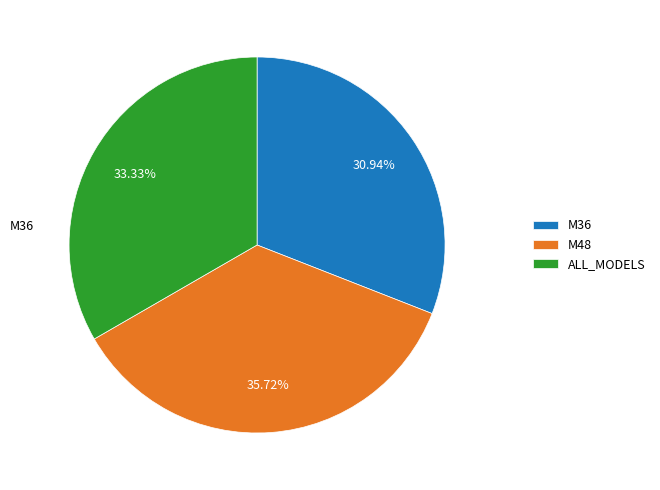

Is there any slice that represents more than half of the pie?

No